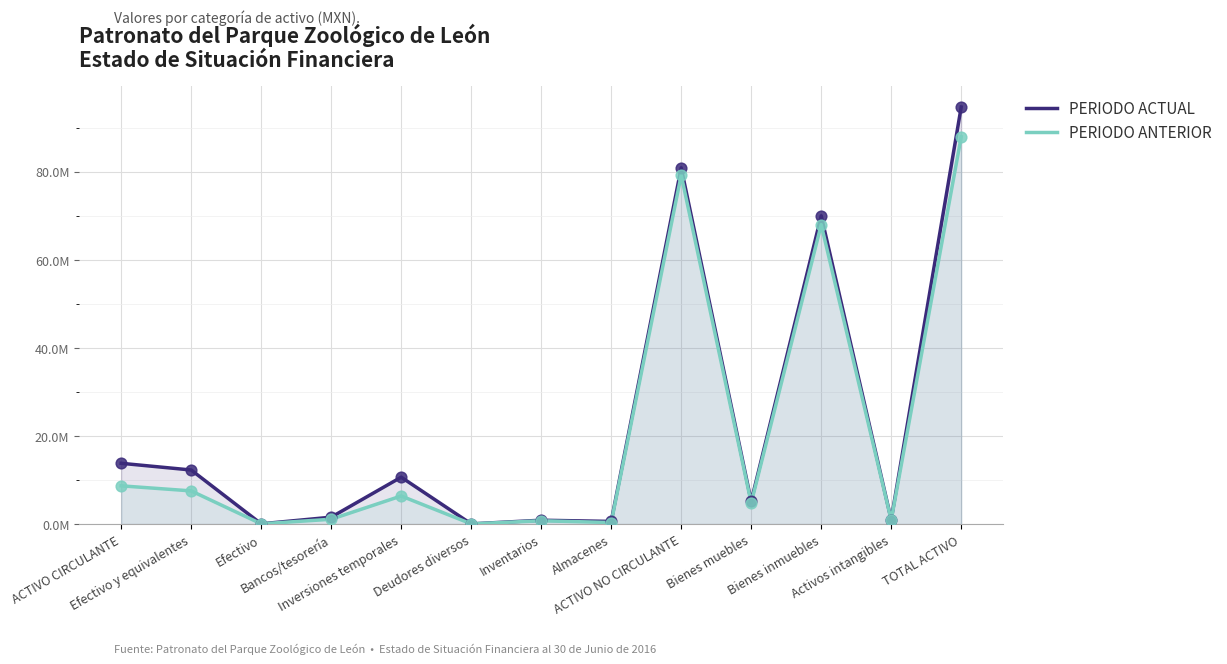

Which series contains the lowest Y value?

PERIODO ACTUAL